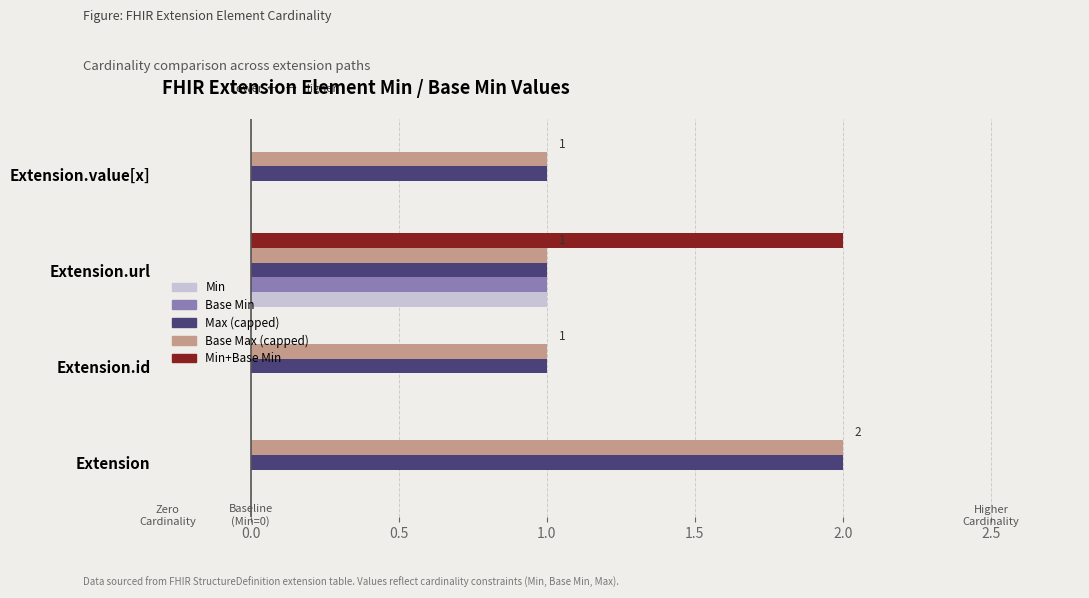

Which series changed the most between Extension and Extension.url?

Min+Base Min